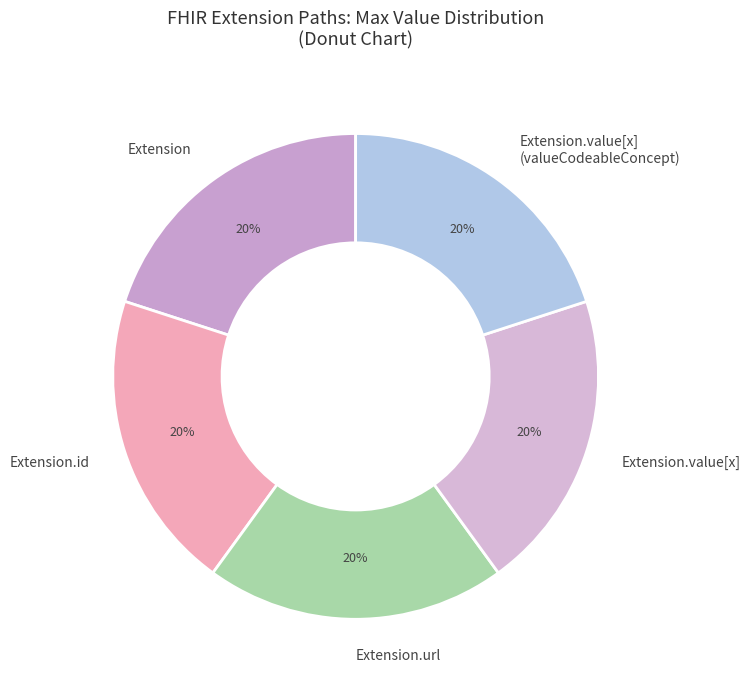

Count the number of slices in the pie.

5